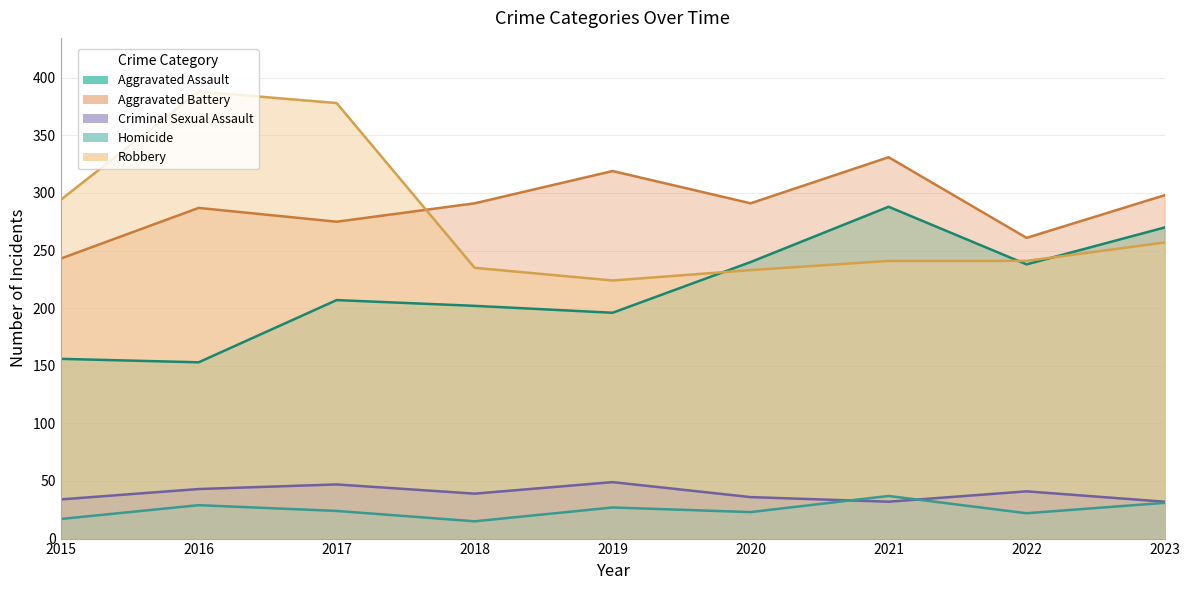

The Aggravated Battery series shows 243 at 2015. True or false?

True